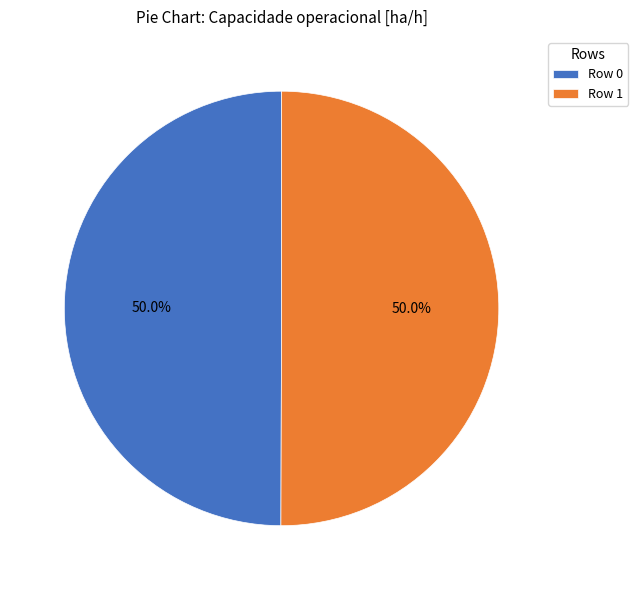

Count the number of slices in the pie.

2